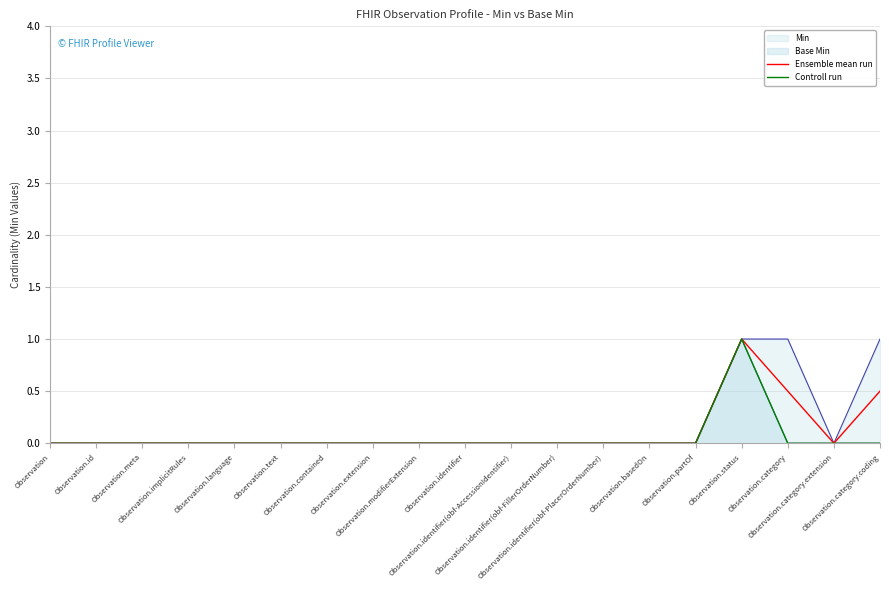

How many interior local peaks does the Controll run series have?

1